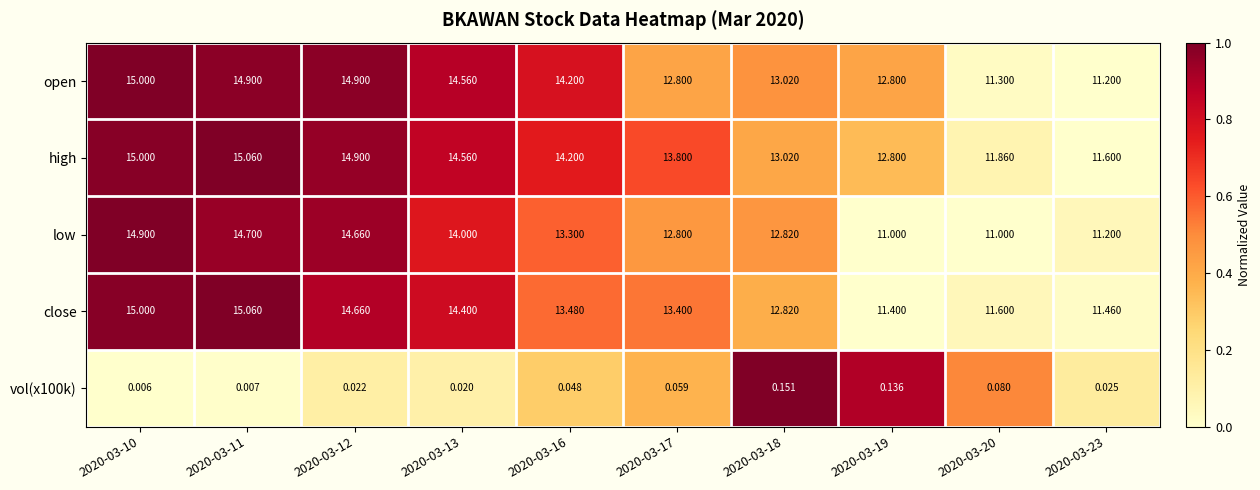

Which series has the largest total across all categories?

high